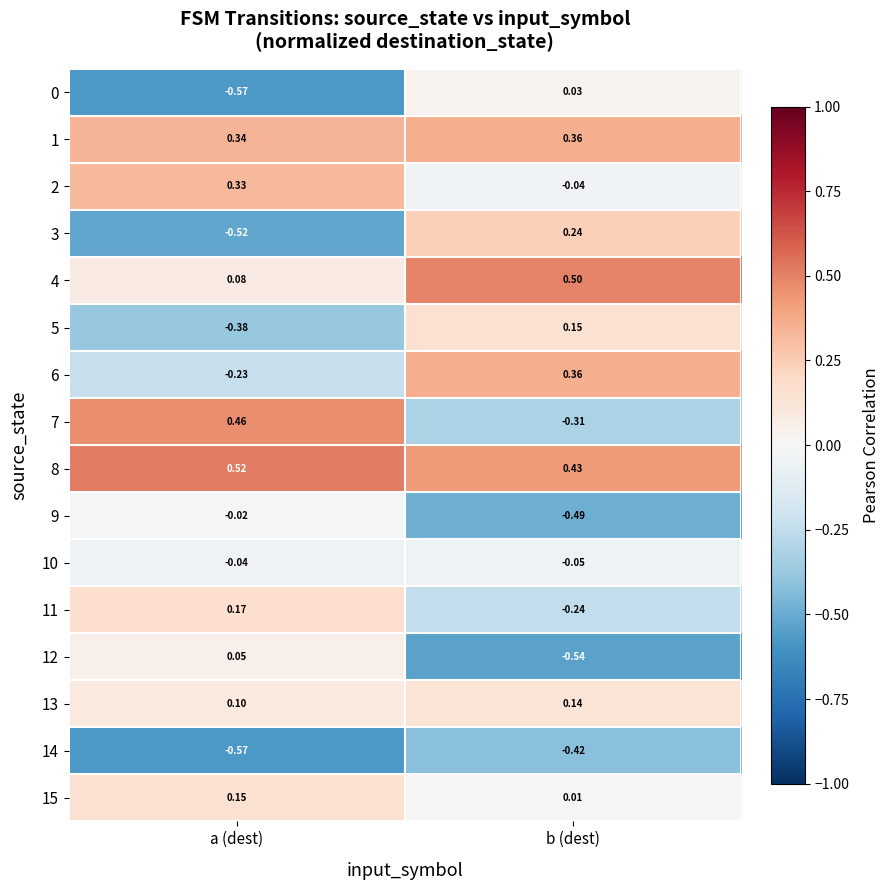

What is the total value across all series at b (dest)?

0.1